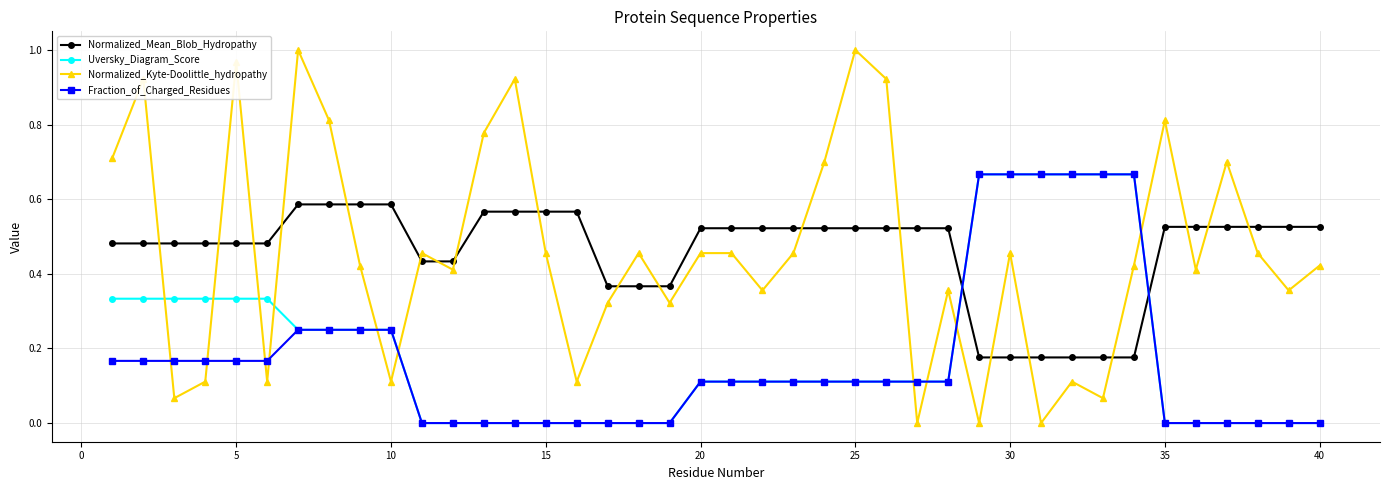

After their last crossing, which series has the higher values: Normalized_Kyte-Doolittle_hydropathy or Normalized_Mean_Blob_Hydropathy?

Normalized_Mean_Blob_Hydropathy